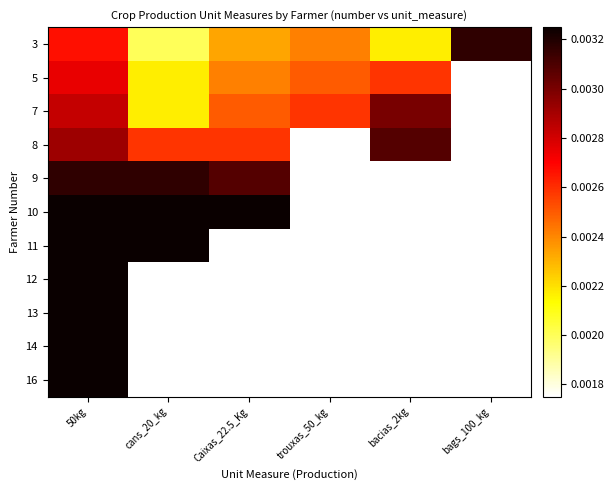

At how many categories does at least one series exceed 0?

6